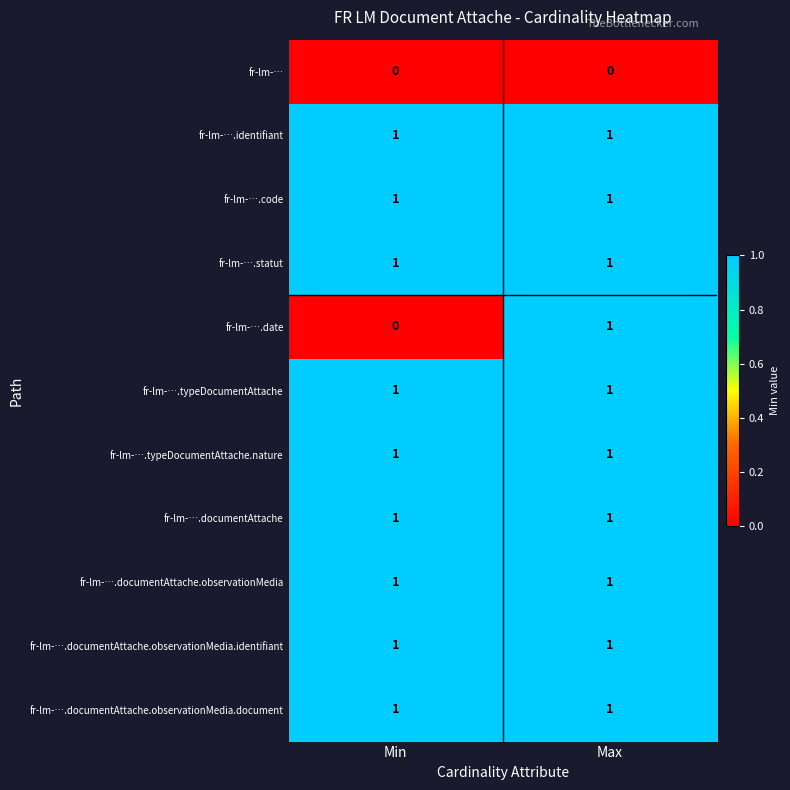

Reading left to right, what are all the values shown in this chart?

fr-lm-…: 0	0
fr-lm-….identifiant: 1	1
fr-lm-….code: 1	1
fr-lm-….statut: 1	1
fr-lm-….date: 0	1
fr-lm-….typeDocumentAttache: 1	1
fr-lm-….typeDocumentAttache.nature: 1	1
fr-lm-….documentAttache: 1	1
fr-lm-….documentAttache.observationMedia: 1	1
fr-lm-….documentAttache.observationMedia.identifiant: 1	1
fr-lm-….documentAttache.observationMedia.document: 1	1